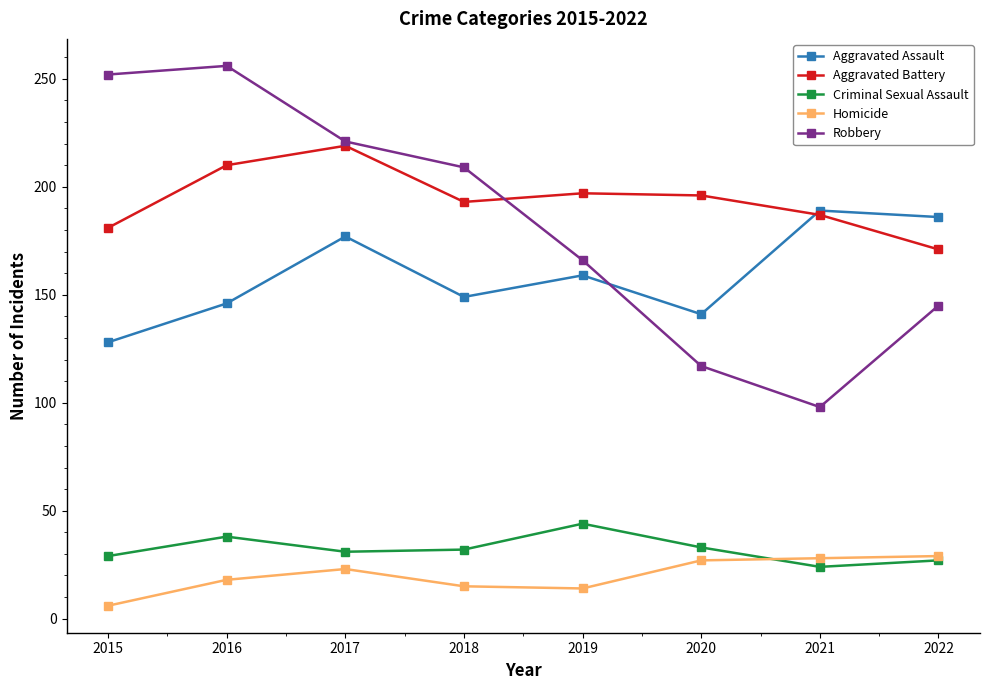

At which category does Aggravated Battery reach its first local peak?

2017